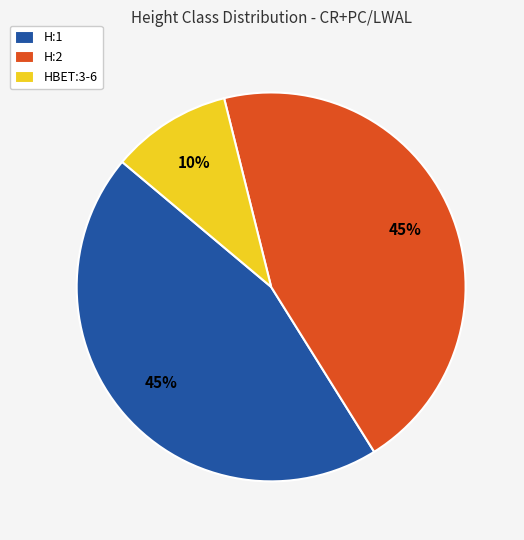

Does any single category account for the majority?

No